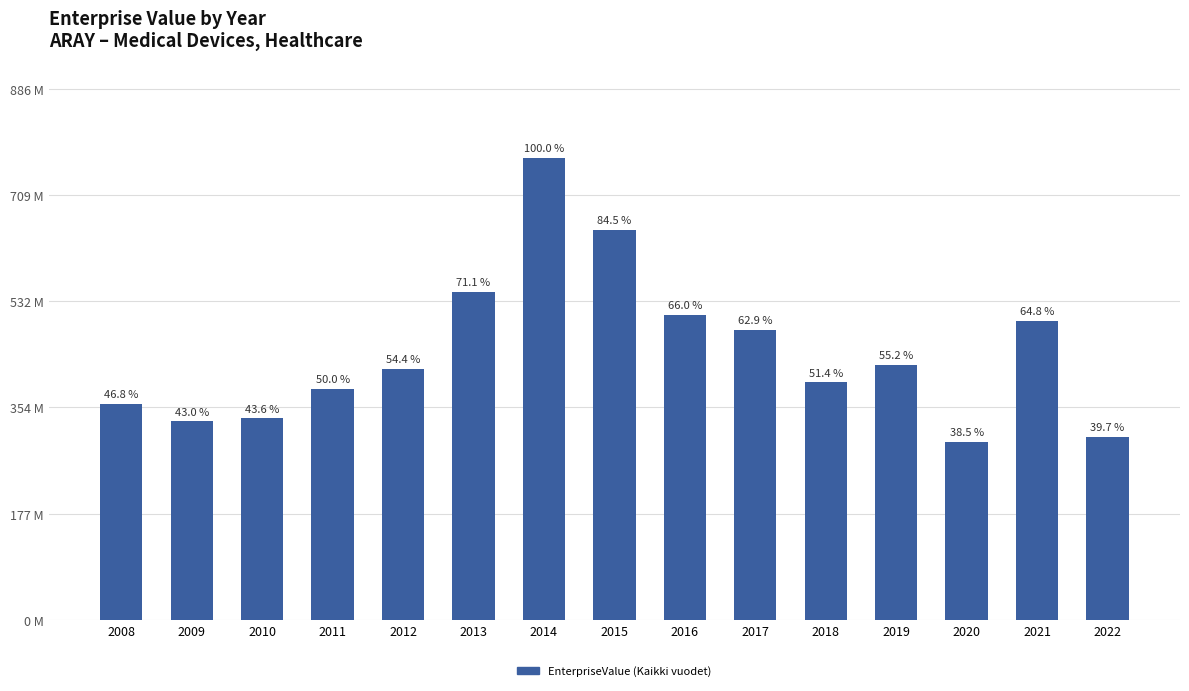

What is the smallest value displayed?

296571220.0